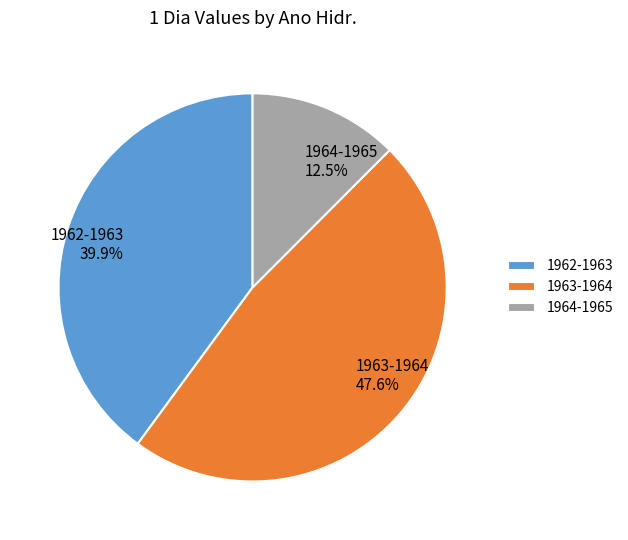

How many slices are in this pie chart?

3